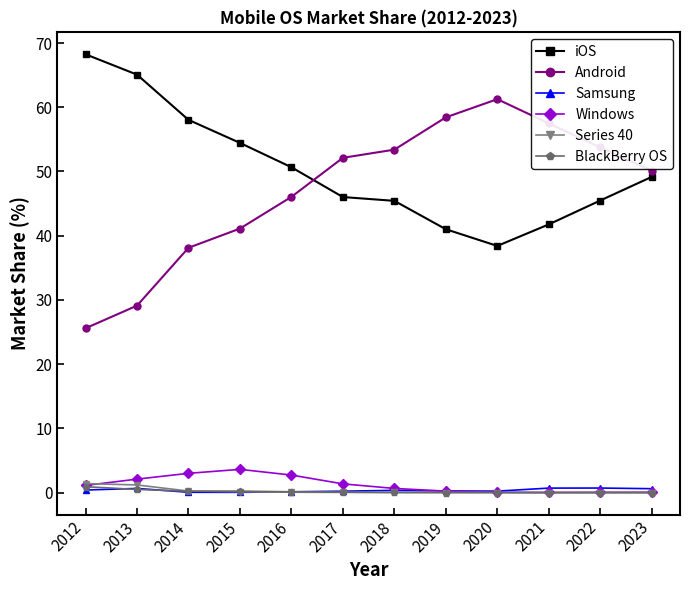

At which category does the chart reach its peak across all series?

2012